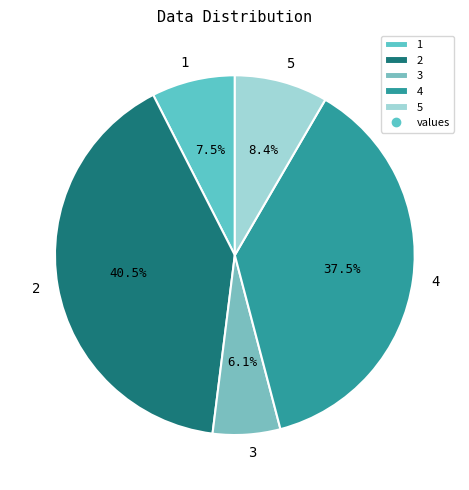

Is it true that 4 is 31% of the pie?

False